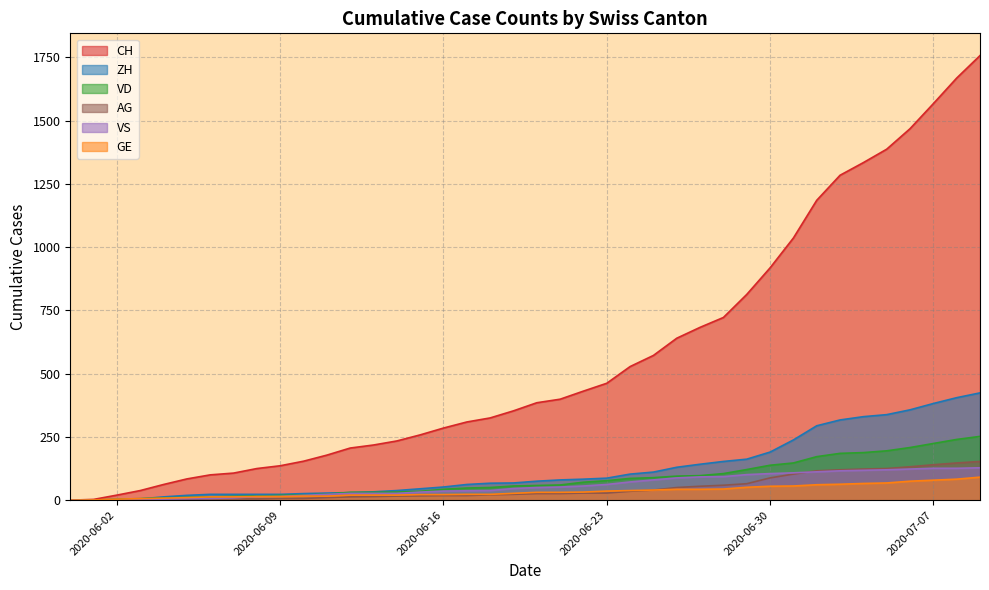

Reading left to right, what are all the values shown in this chart?

CH: 0	3	20	38	62	84	100	107	125	136	154	178	206	218	234	258	285	309	325	353	385	399	431	462	528	572	640	683	722	813	918	1036	1185	1284	1334	1387	1468	1567	1668	1757
ZH: 0	0	2	5	13	19	23	23	23	23	26	28	30	33	38	45	52	62	67	68	75	80	83	87	103	111	130	142	153	162	190	238	294	317	330	338	357	382	405	424
VD: 0	0	4	6	9	11	13	15	16	19	20	24	31	31	32	35	43	48	50	56	58	60	71	77	86	89	95	97	105	121	138	147	172	185	188	195	208	224	240	252
GE: 0	1	4	6	8	10	13	13	14	14	16	16	20	20	20	22	22	23	23	27	31	31	32	36	38	40	43	43	44	51	55	56	61	63	66	68	75	79	83	91
VS: 0	1	2	2	4	6	7	9	14	15	19	23	27	27	27	32	36	37	38	46	50	52	56	62	72	80	88	92	93	101	105	108	112	116	118	120	123	126	126	128
AG: 0	0	0	1	3	3	5	5	5	7	7	10	13	14	16	17	18	18	21	23	26	26	28	28	35	40	50	55	59	65	88	103	116	120	123	125	132	140	147	153